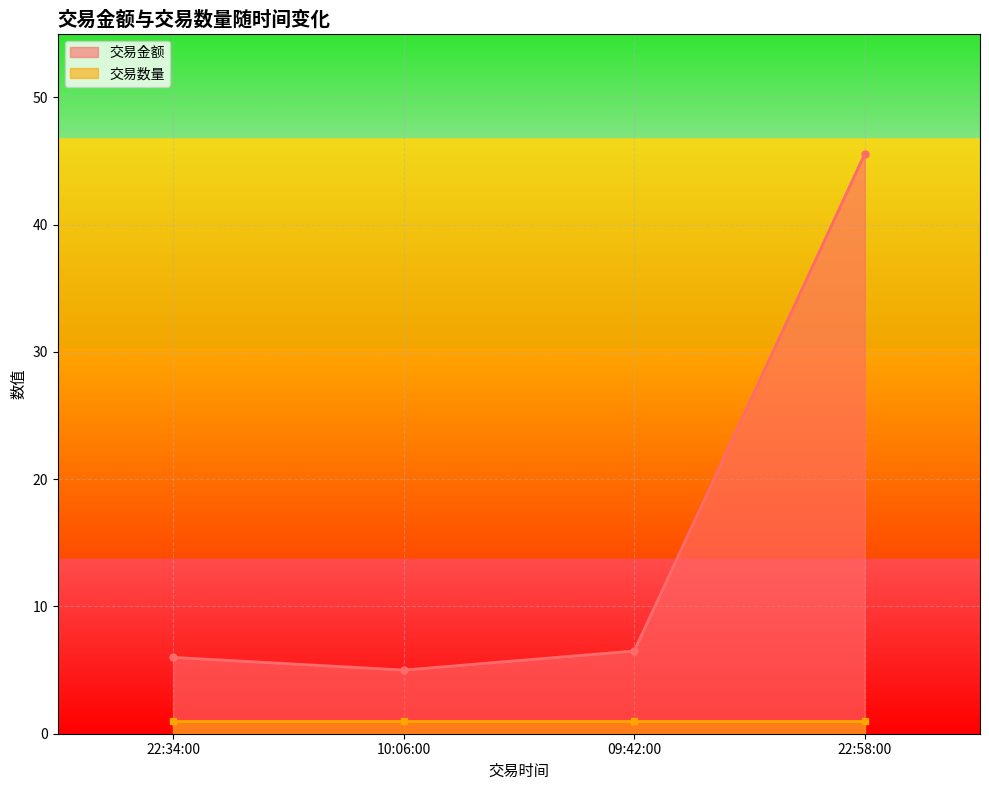

True or false: the data has more than 0 interior local peaks.

False